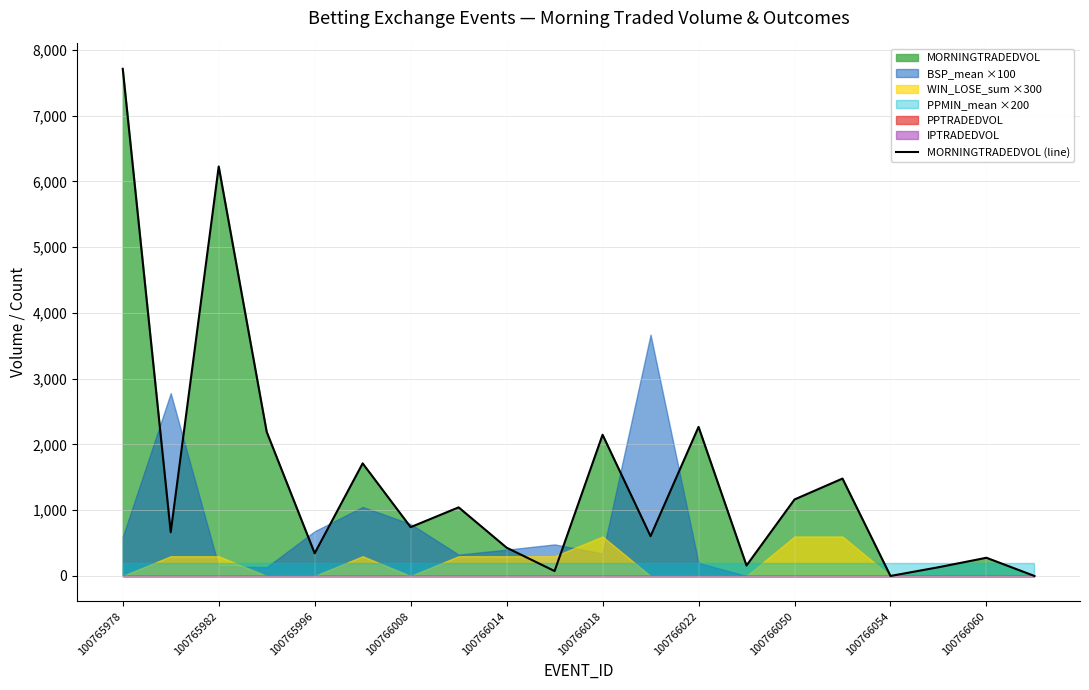

Does the chart have visible grid lines?

Yes